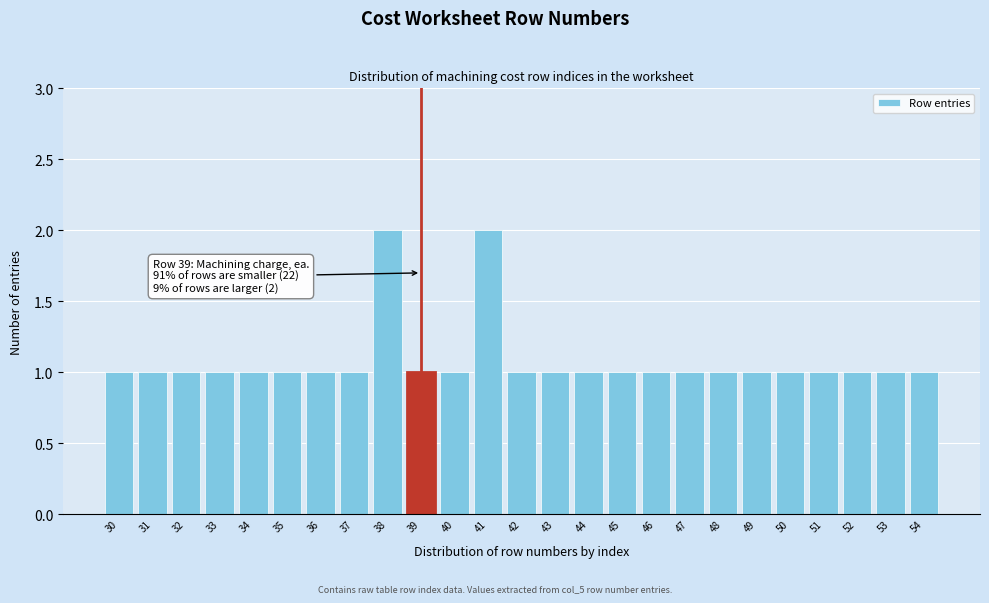

Reading left to right, extract all data points from this chart.

30=1	31=1	32=1	33=1	34=1	35=1	36=1	37=1	38=2	39=1	40=1	41=2	42=1	43=1	44=1	45=1	46=1	47=1	48=1	49=1	50=1	51=1	52=1	53=1	54=1